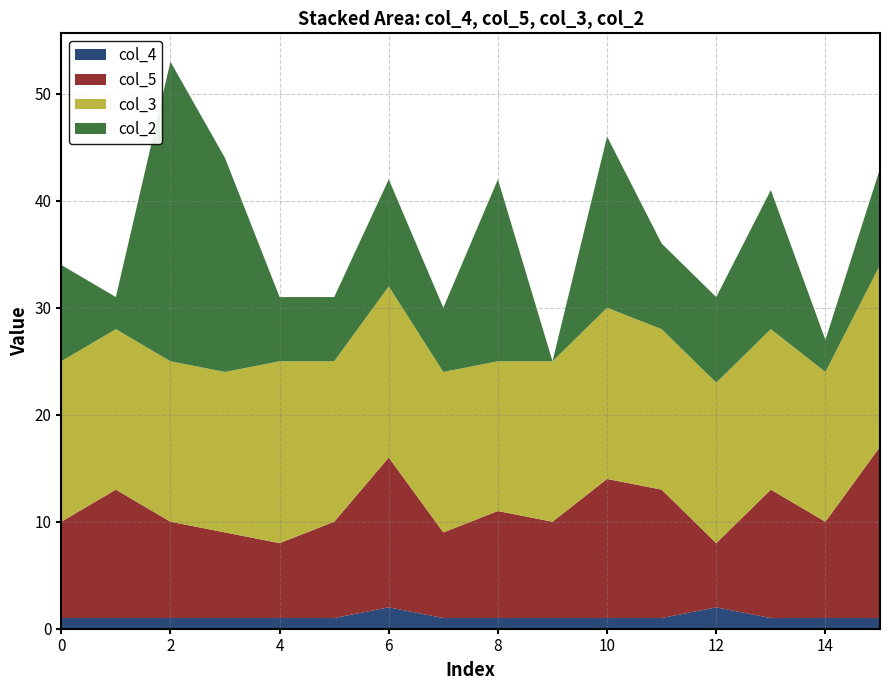

Reading right to left, what are all the values shown in this chart?

col_4: 1	1	1	2	1	1	1	1	1	2	1	1	1	1	1	1
col_5: 16	9	12	6	12	13	9	10	8	14	9	7	8	9	12	9
col_3: 17	14	15	15	15	16	15	14	15	16	15	17	15	15	15	15
col_2: 9	3	13	8	8	16	0	17	6	10	6	6	20	28	3	9